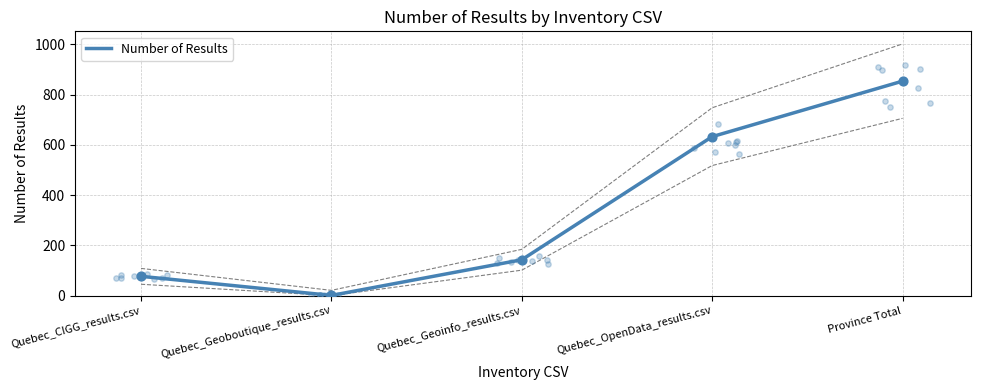

What is the ratio of the value at Quebec_CIGG_results.csv to the value at Quebec_Geoboutique_results.csv?

77.0